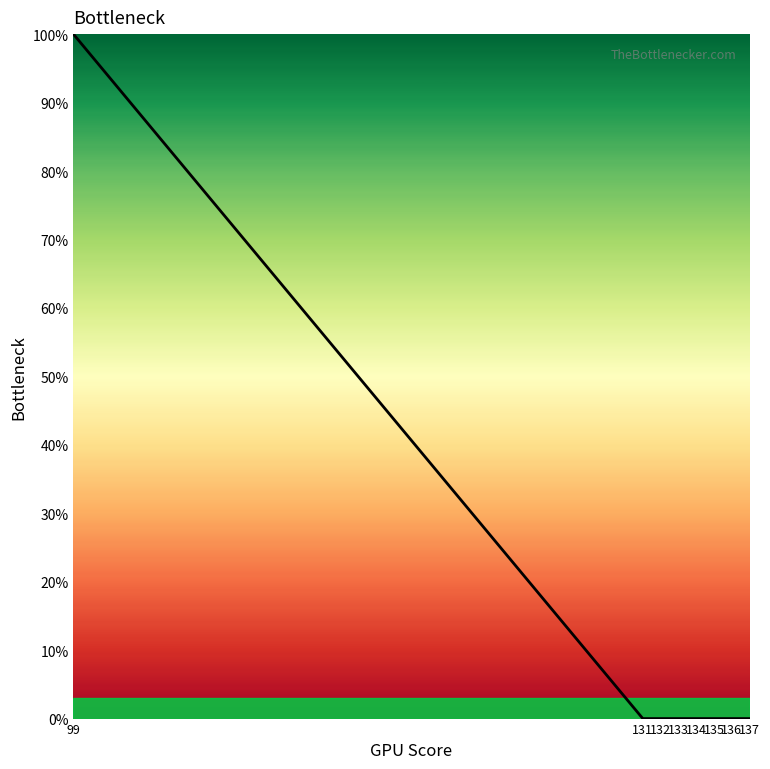

The chart shows a value of 0 at 134. True or false?

True